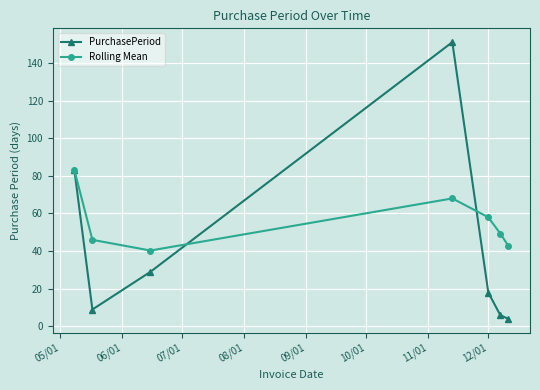

What is the value of the PurchasePeriod point at the 2nd from the left?

9.0